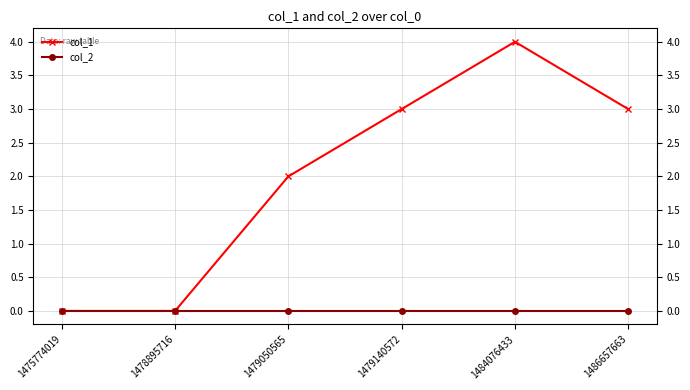

Reading right to left, transcribe all the data shown in this chart.

col_1: 1486657663=3	1484076433=4	1479140572=3	1479050565=2	1478895716=0	1475774019=0
col_2: 1486657663=0	1484076433=0	1479140572=0	1479050565=0	1478895716=0	1475774019=0